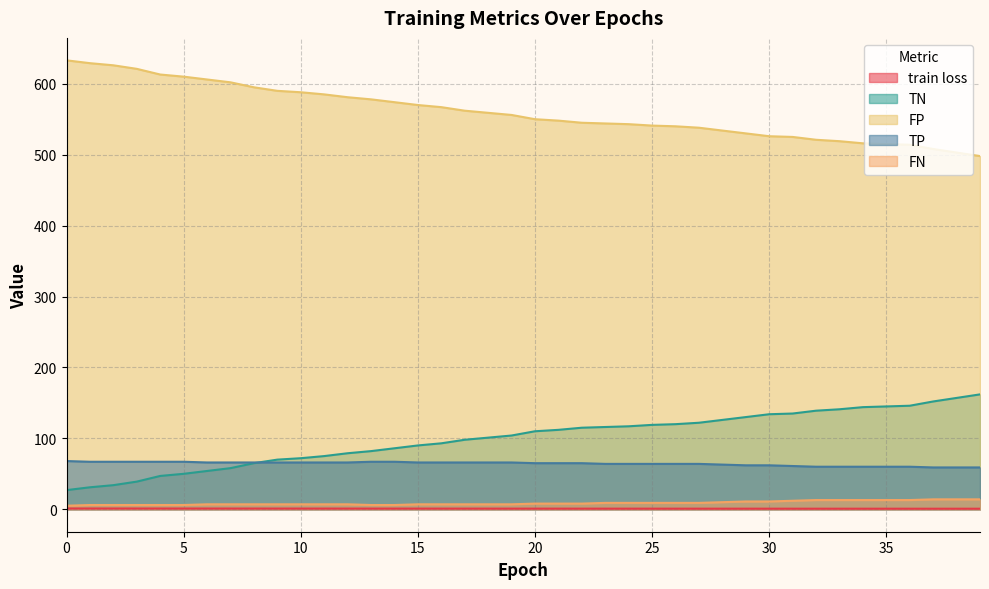

True or false: FN has a value of 11.0 at 30.

True